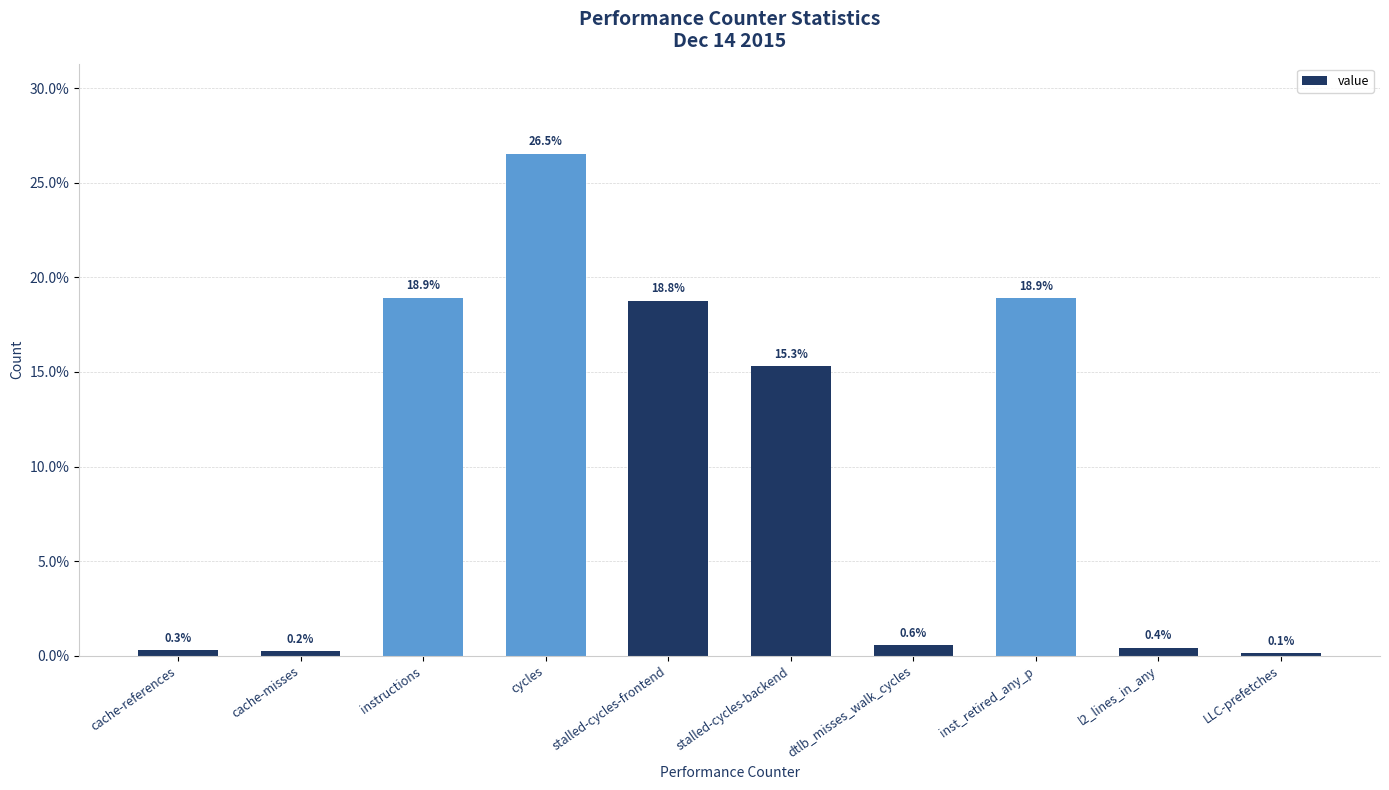

Is it true that the value at stalled-cycles-frontend is 12.9?

False